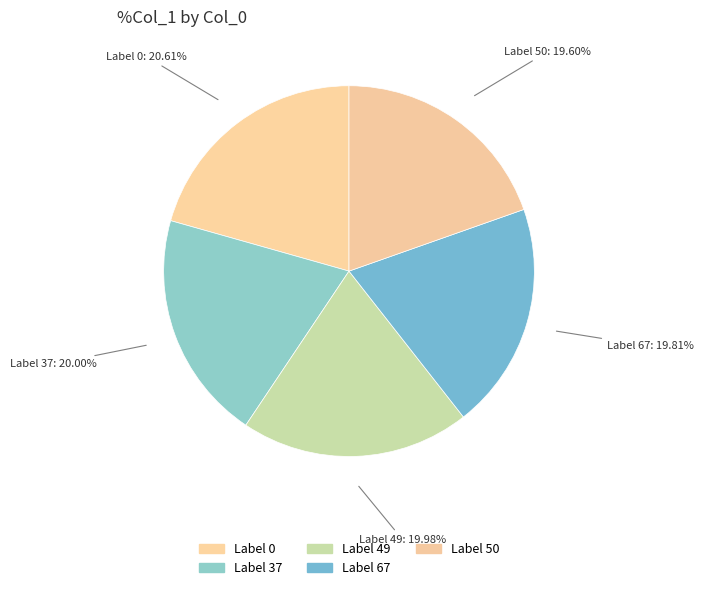

Which has a higher value, Label 0 or Label 50?

Label 0